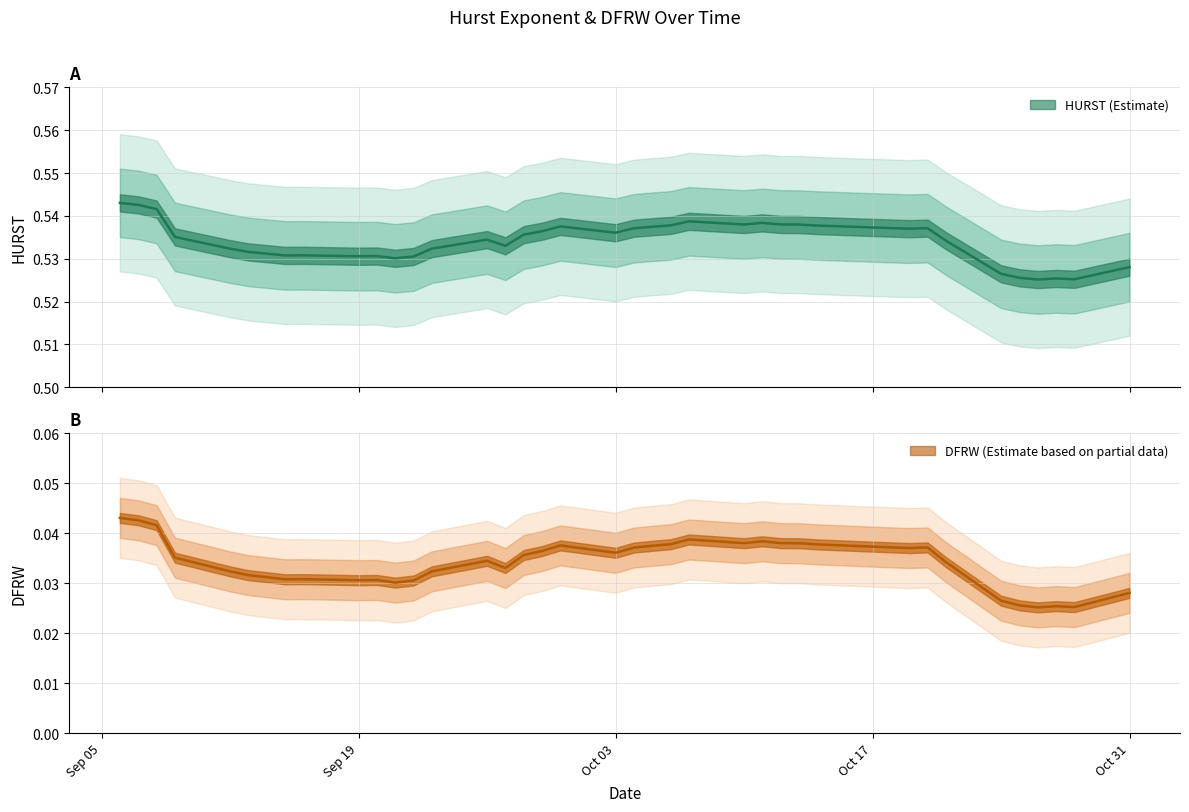

Count the number of categories in the chart.

40